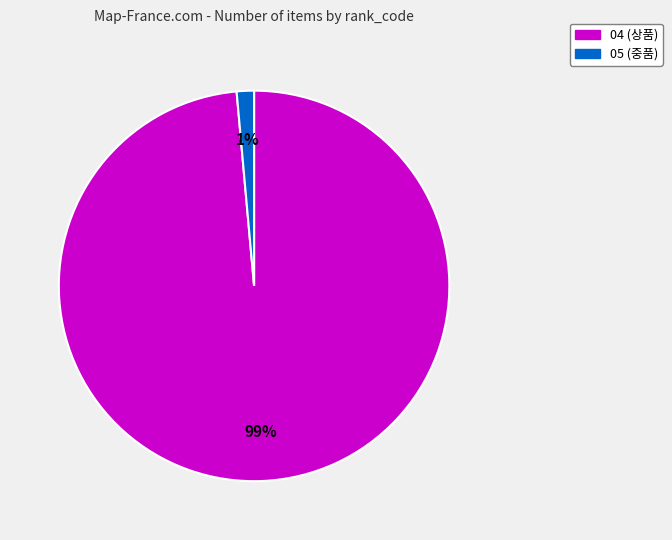

Is there a majority slice in this chart?

Yes